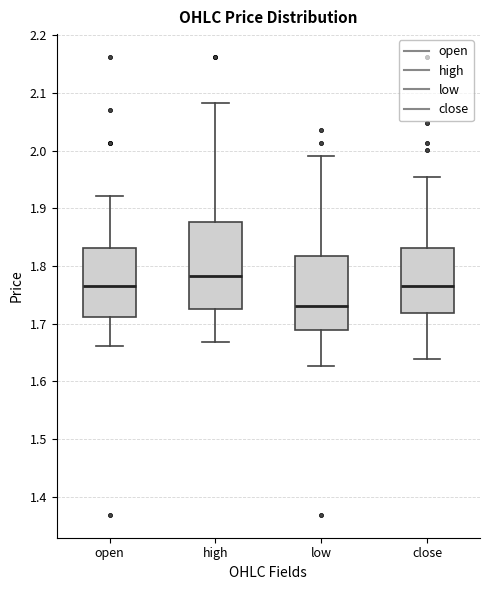

Which box is the tallest, from its lower edge to its upper edge?

high